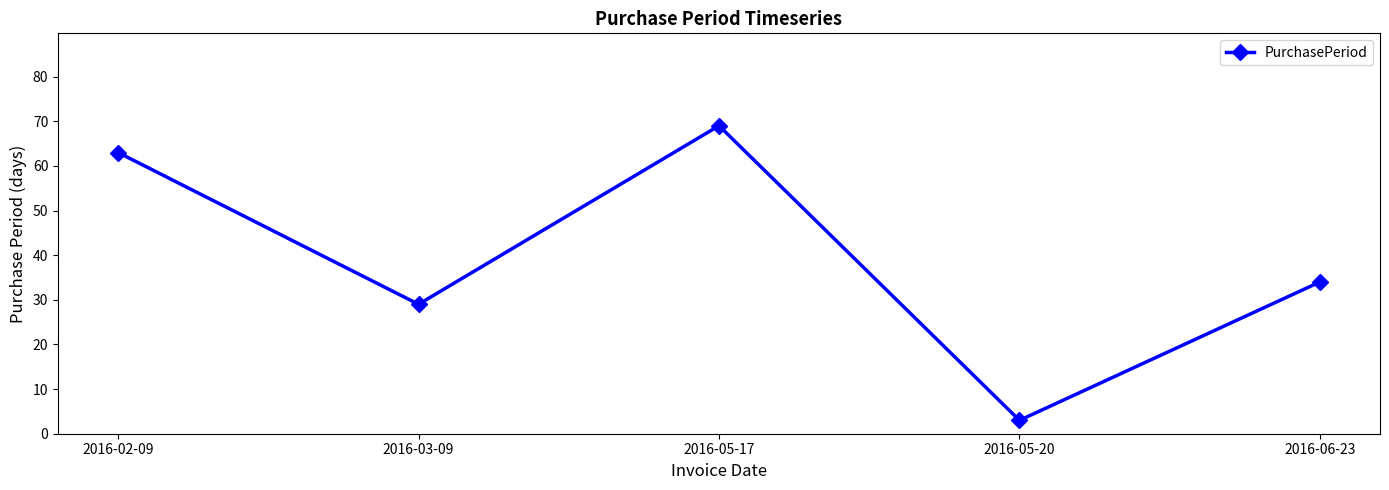

What is the change in value from 2016-02-09 to 2016-03-09?

-34